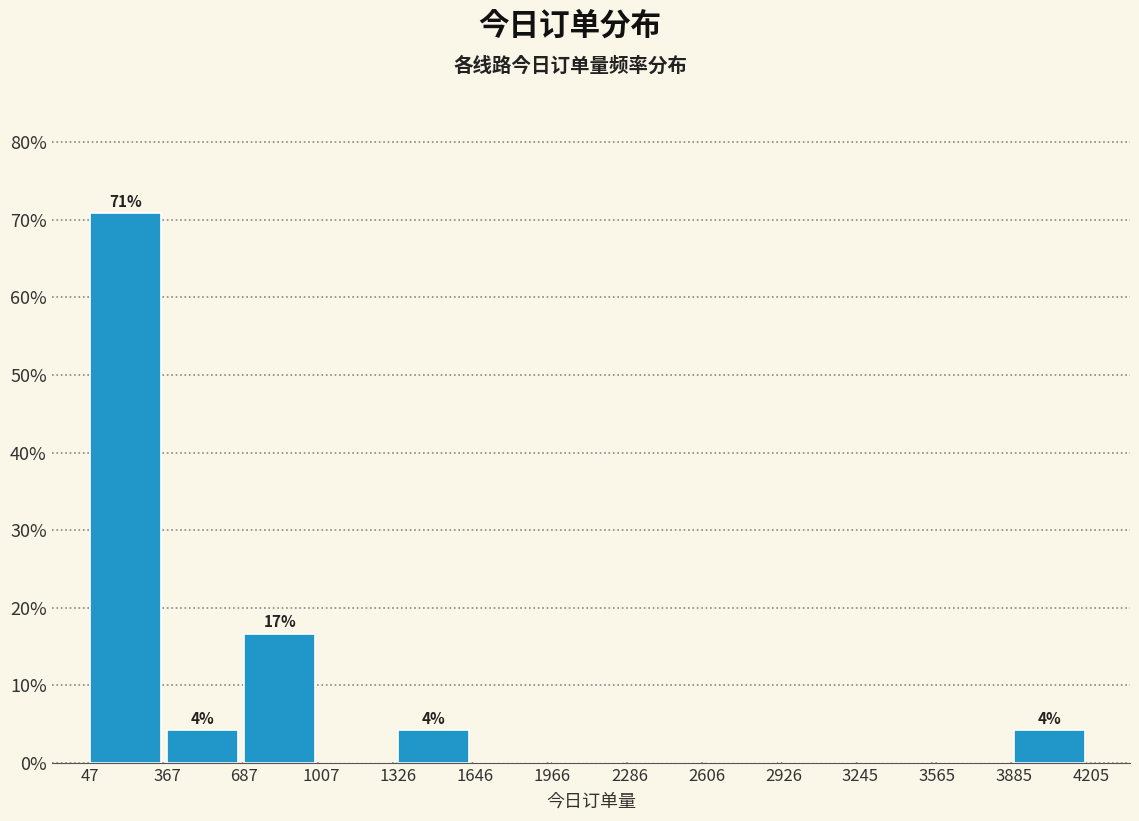

Which range on the x-axis has the tallest bar?

47 to 367